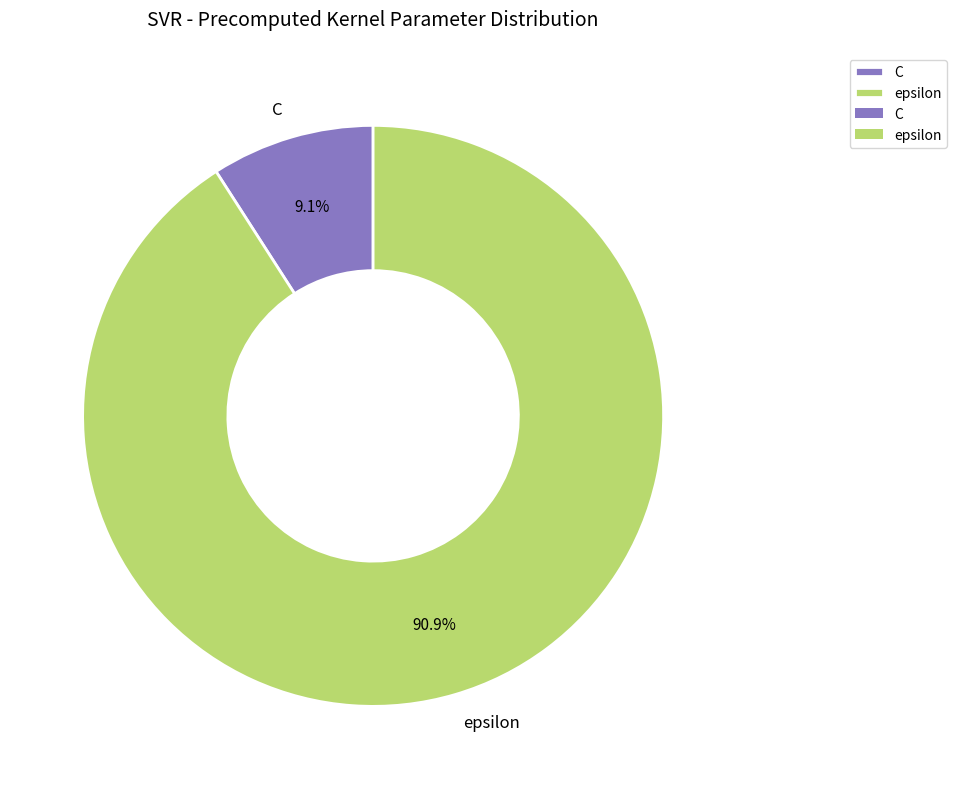

Count the number of slices in the pie.

2